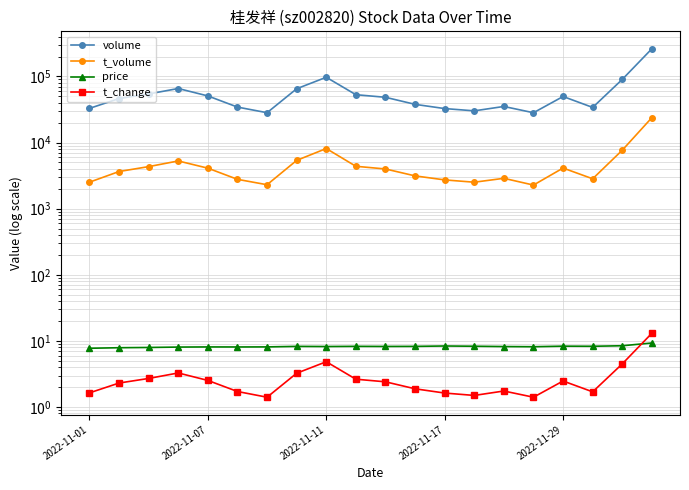

List the series in order of their peak value, lowest first.

price, t_change, t_volume, volume